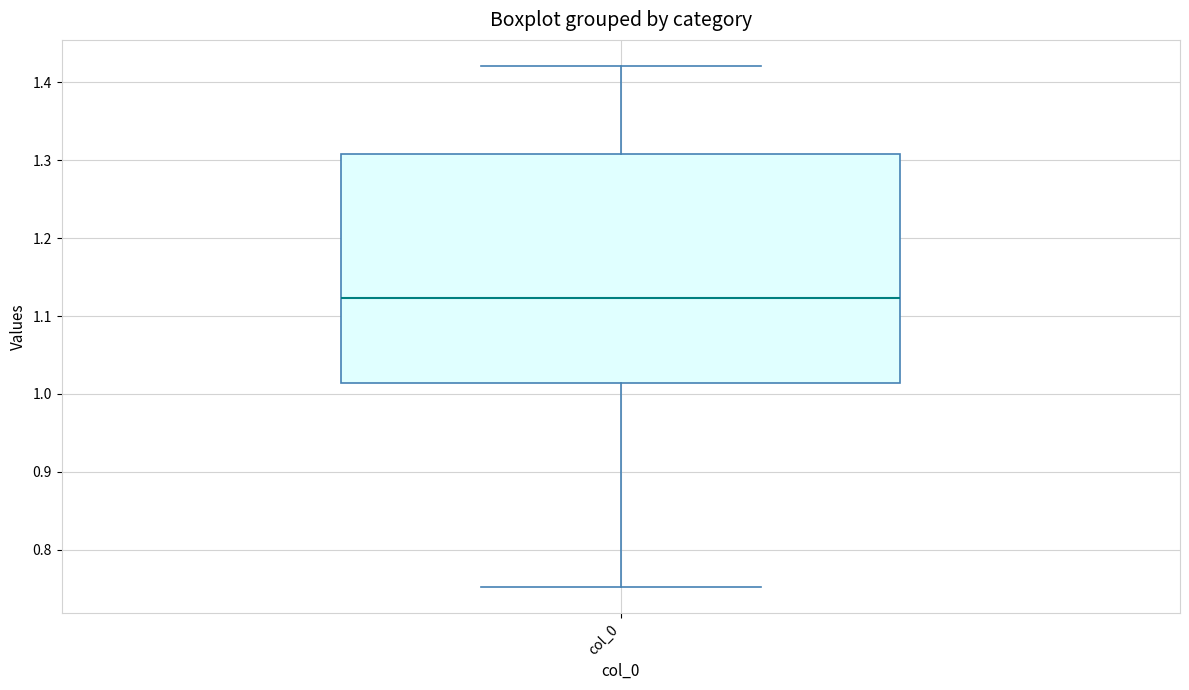

Read this box plot against the y-axis: the position of the median line, the range covered by the box, and the ends of both whiskers. The values are not printed on the chart, so give them approximately, as read against the axis.

median 1.12, box 1.01 to 1.31, whiskers 0.75 to 1.42